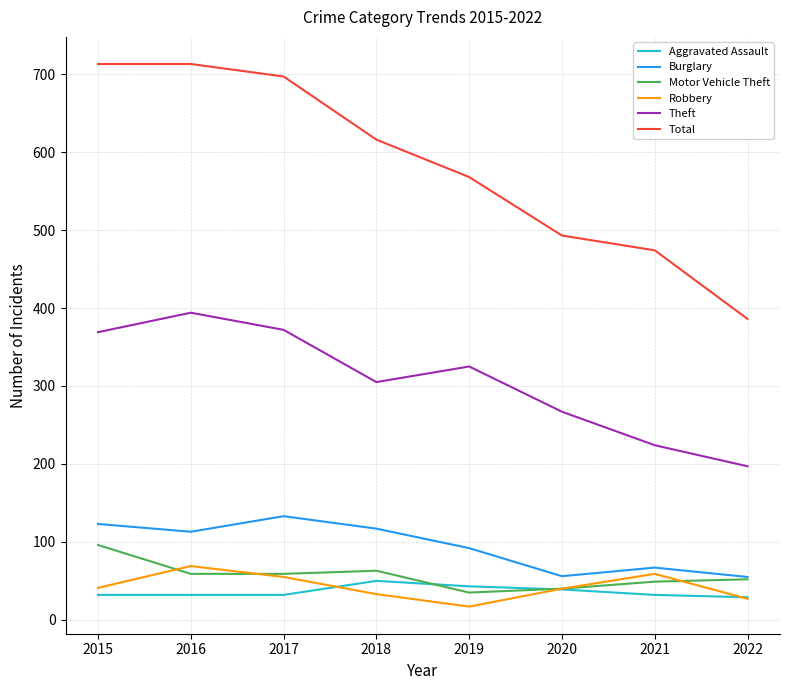

Which series has the widest spread of values?

Total